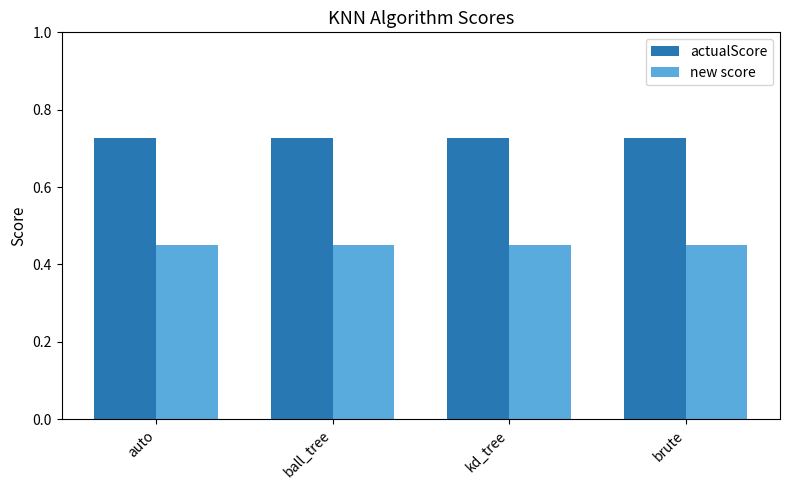

What is the label of the 4th bar from the left?

brute